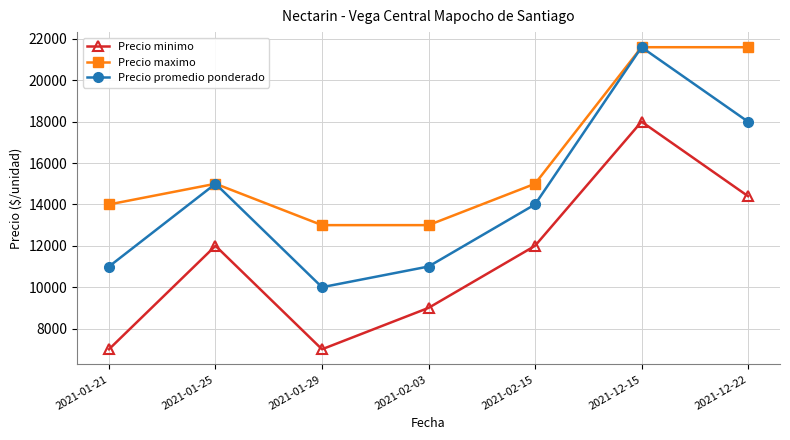

What is the average value of the Precio maximo series?

16171